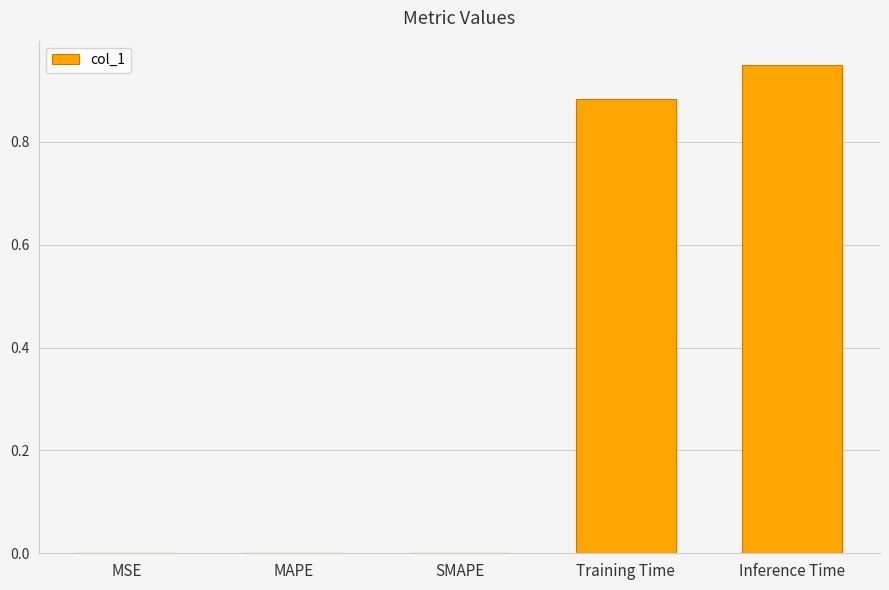

What is the sum of all values?

1.8